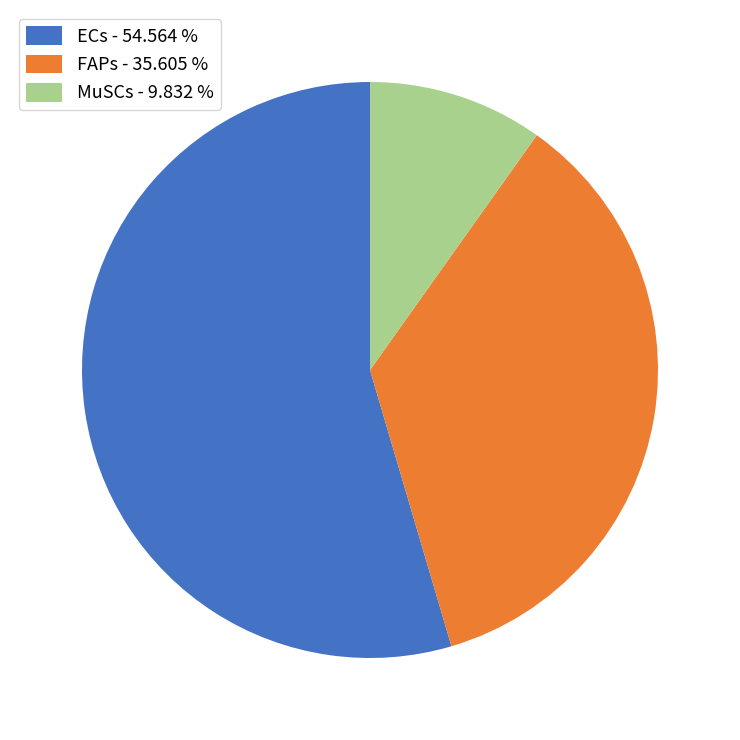

Between ECs and MuSCs, which is larger?

ECs